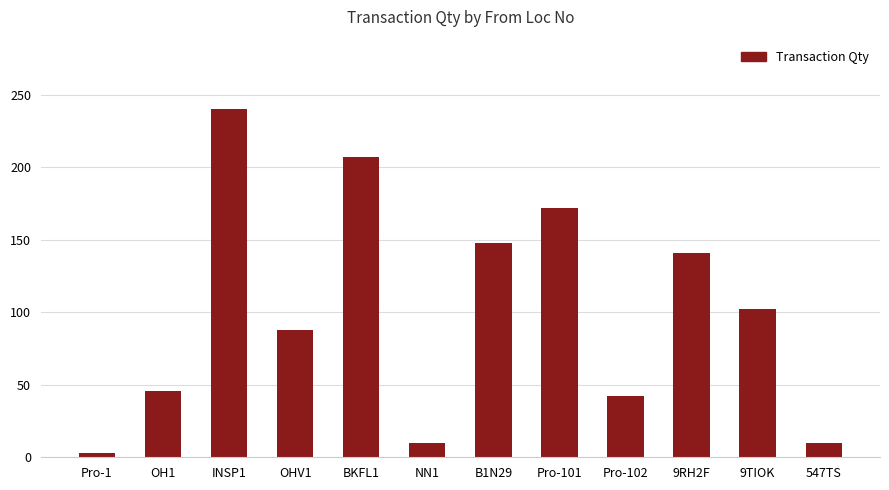

Where is the data nearest to the value 121?

9TIOK